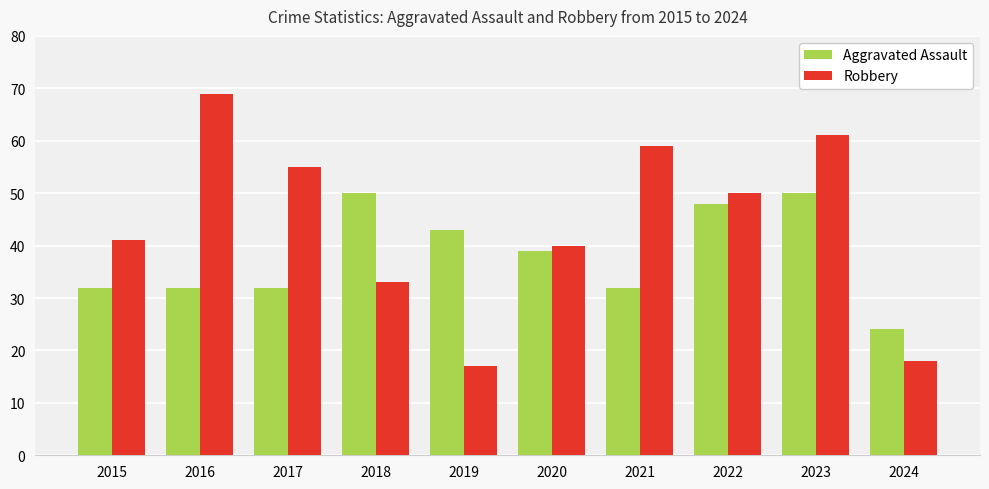

What is the value of the Robbery bar at the 2nd from the left?

69